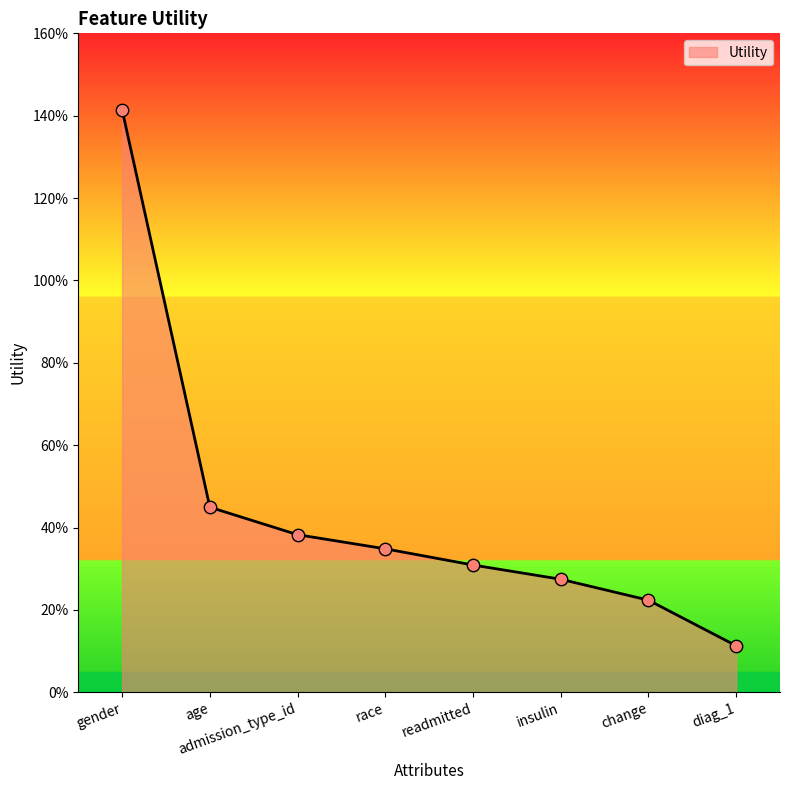

Which has a higher value, admission_type_id or age?

age